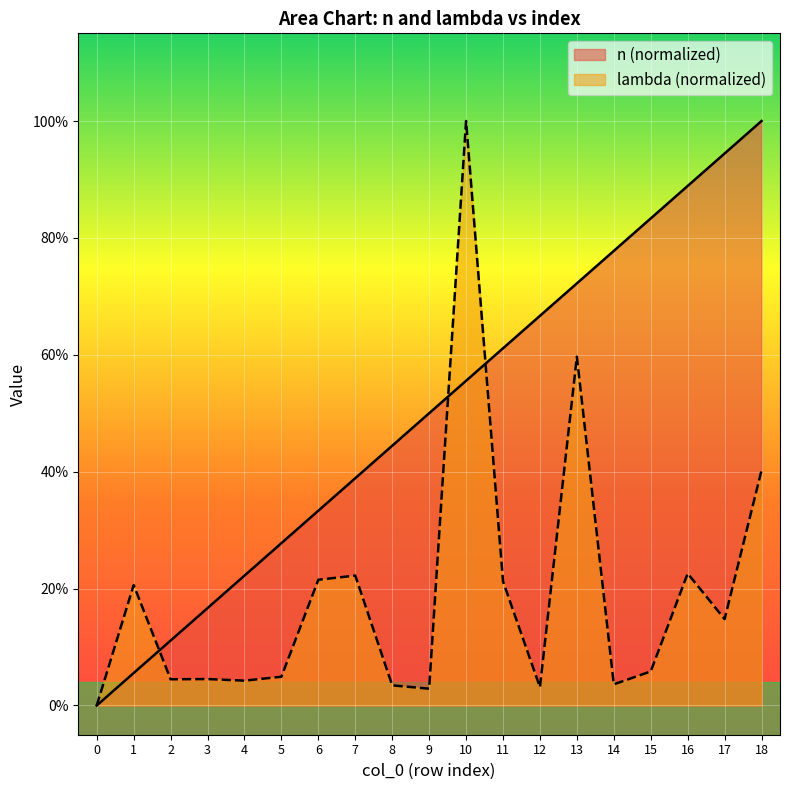

What is the average value of the lambda series?

0.2